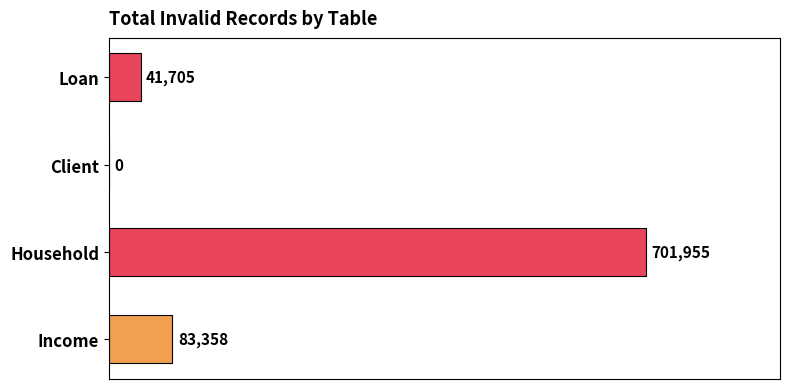

Reading bottom to top, transcribe all the data shown in this chart.

Income=83358	Household=701955	Client=0	Loan=41705